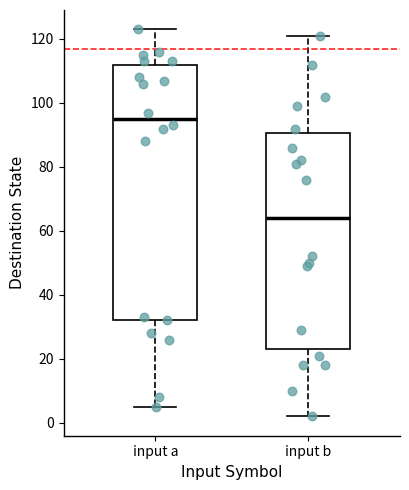

Reading left to right, transcribe this box plot: for each box, give where its median line is, the range the box spans, and where its two whiskers end, as read against the y-axis. The values are not printed on the chart, so give them approximately, as read against the axis.

input a: median 96, box 32 to 112, whiskers 6 to 124
input b: median 64, box 24 to 90, whiskers 2 to 122